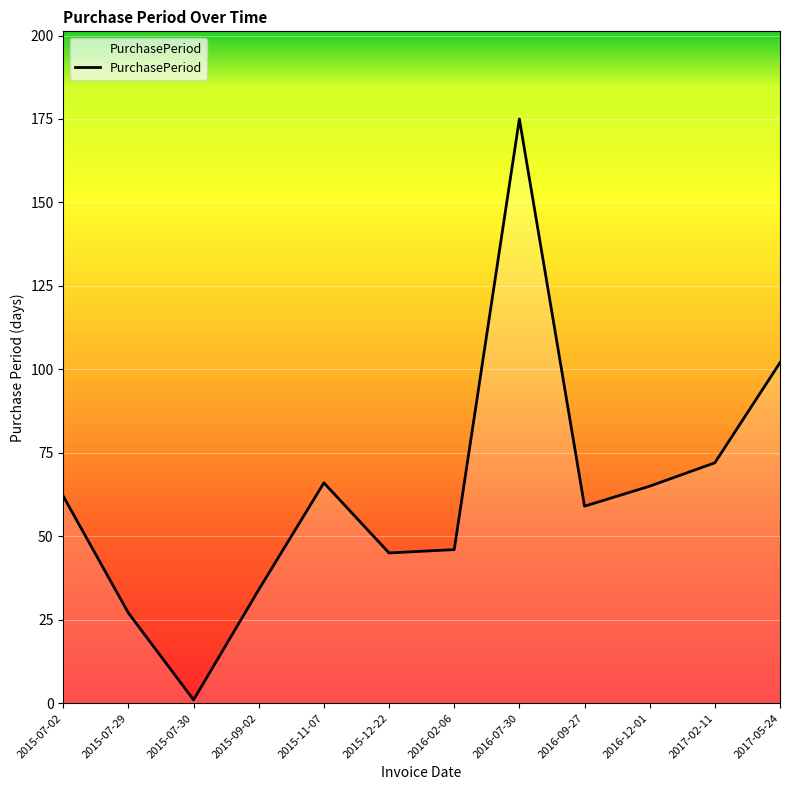

Where is the first local maximum?

2015-11-07